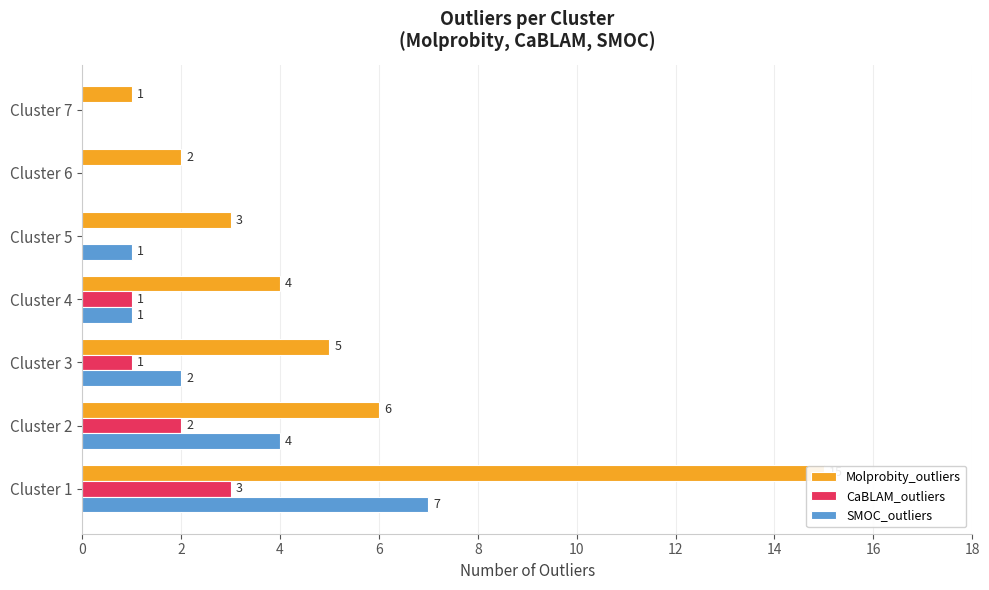

Rank the series by their maximum value, from highest to lowest.

Molprobity_outliers, SMOC_outliers, CaBLAM_outliers